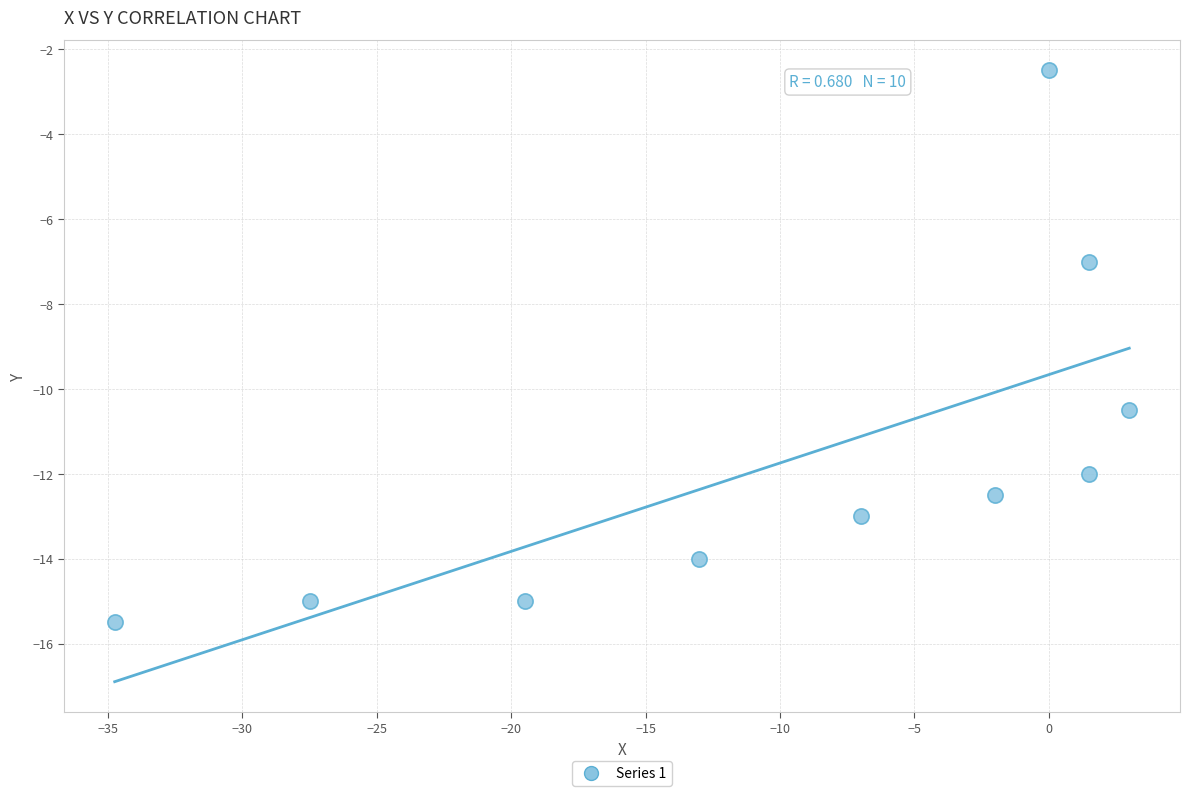

What Y value in the scatter plot is closest to -9?

-10.5